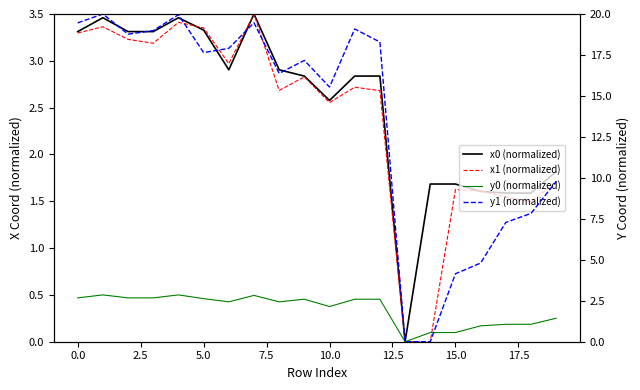

Does the chart have visible grid lines?

No